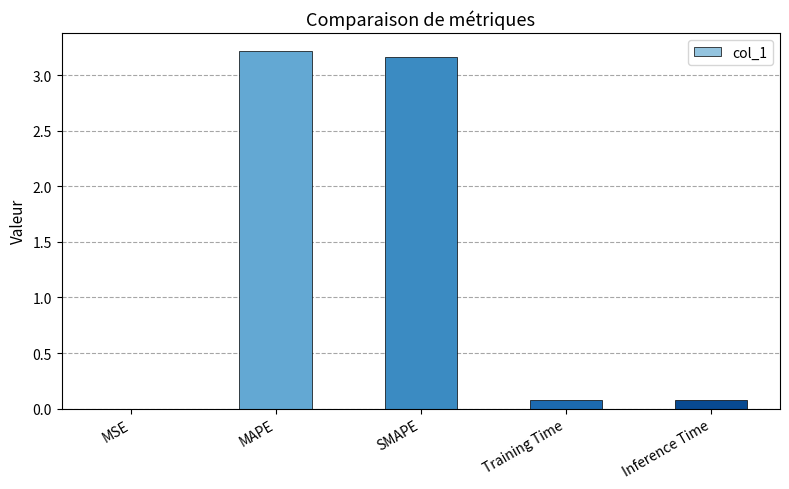

The chart shows a value of 0.1 at Inference Time. True or false?

True